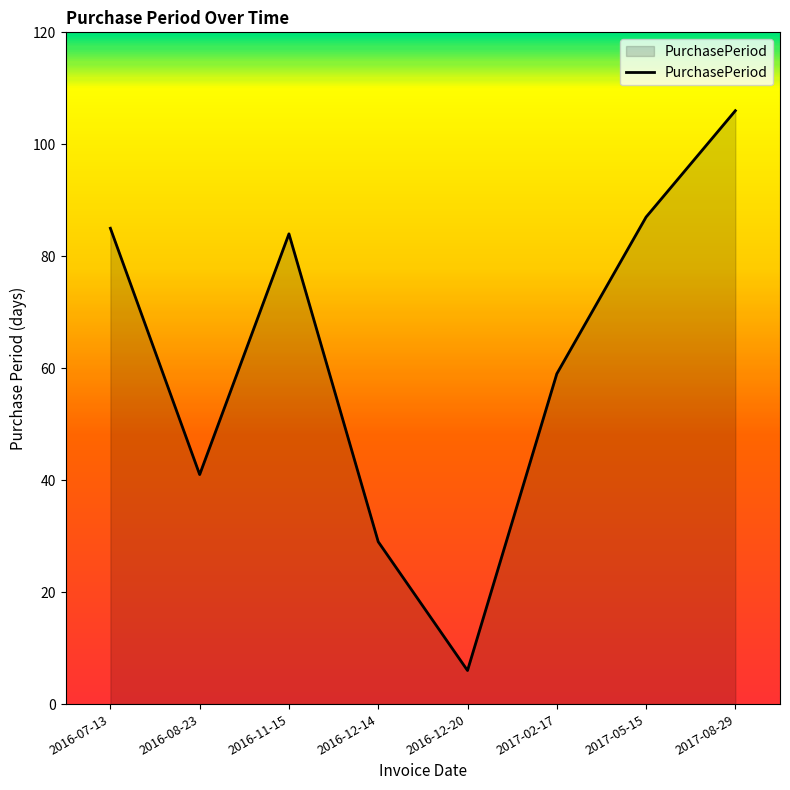

Reading left to right, transcribe all the data shown in this chart.

2016-07-13=85	2016-08-23=41	2016-11-15=84	2016-12-14=29	2016-12-20=6	2017-02-17=59	2017-05-15=87	2017-08-29=106